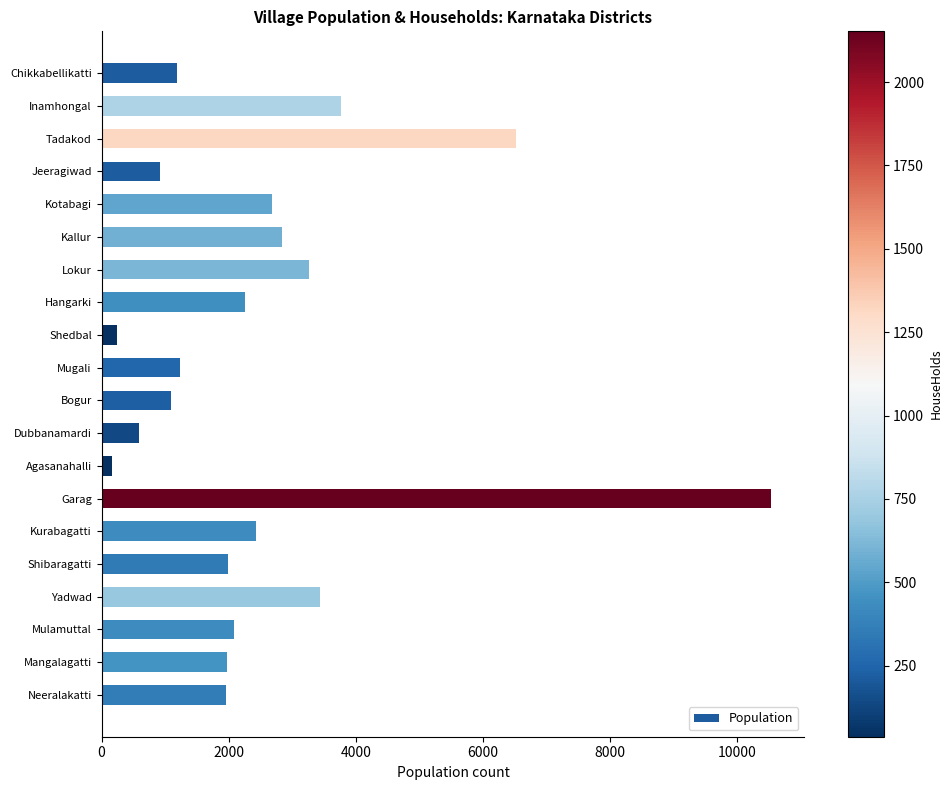

Between Yadwad and Chikkabellikatti, which is larger?

Yadwad